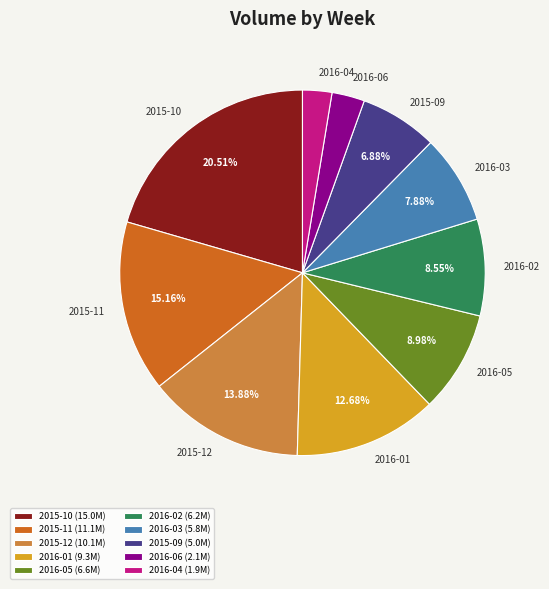

Approximately how many times larger is the value at 2015-10 compared to 2015-11?

1.4